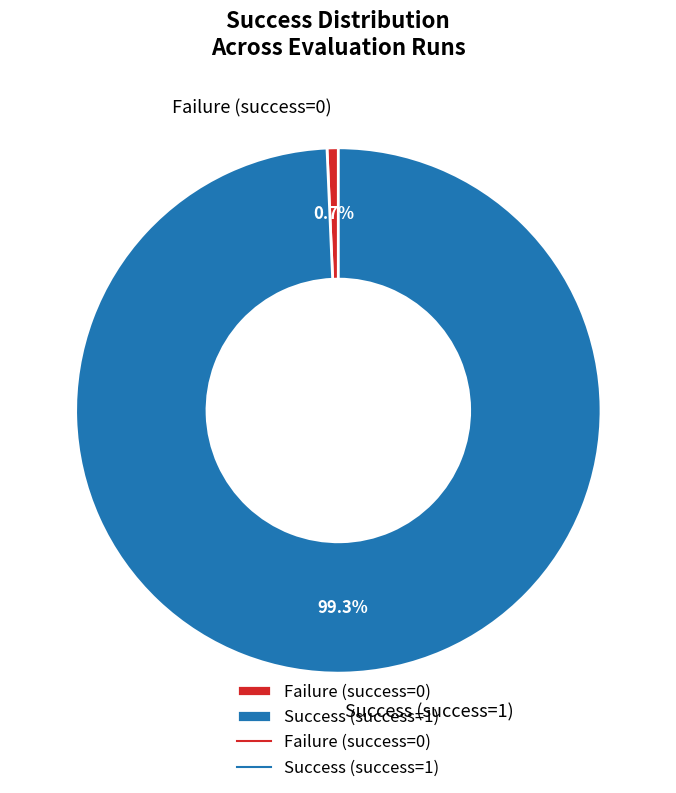

How much of the chart is everything except Success (success=1)?

0.7%